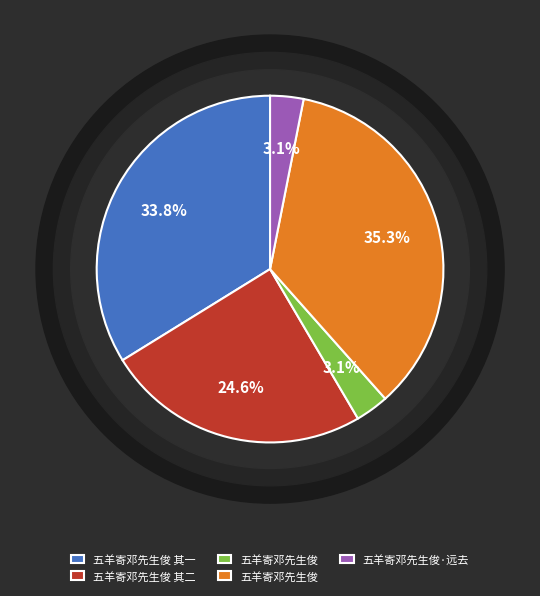

Approximately how many times larger is the value at 五羊寄邓先生俊 其一 compared to 五羊寄邓先生俊?

10.9